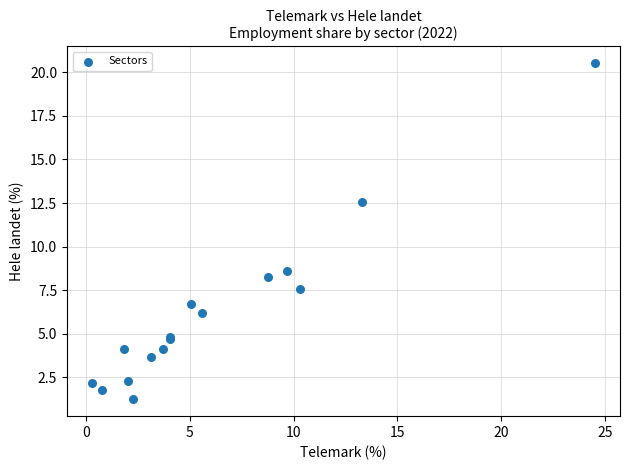

What Y value in the scatter plot is closest to 10?

8.6